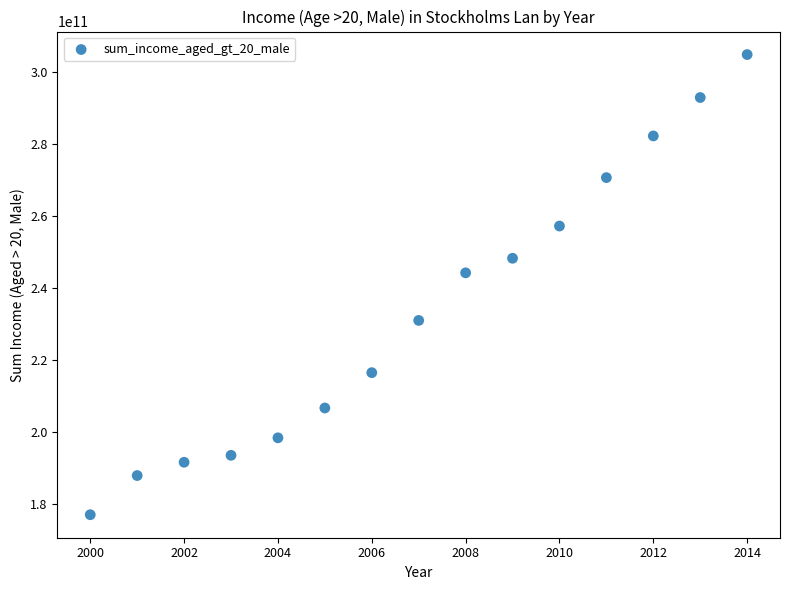

What is the range of X values (max minus min)?

14